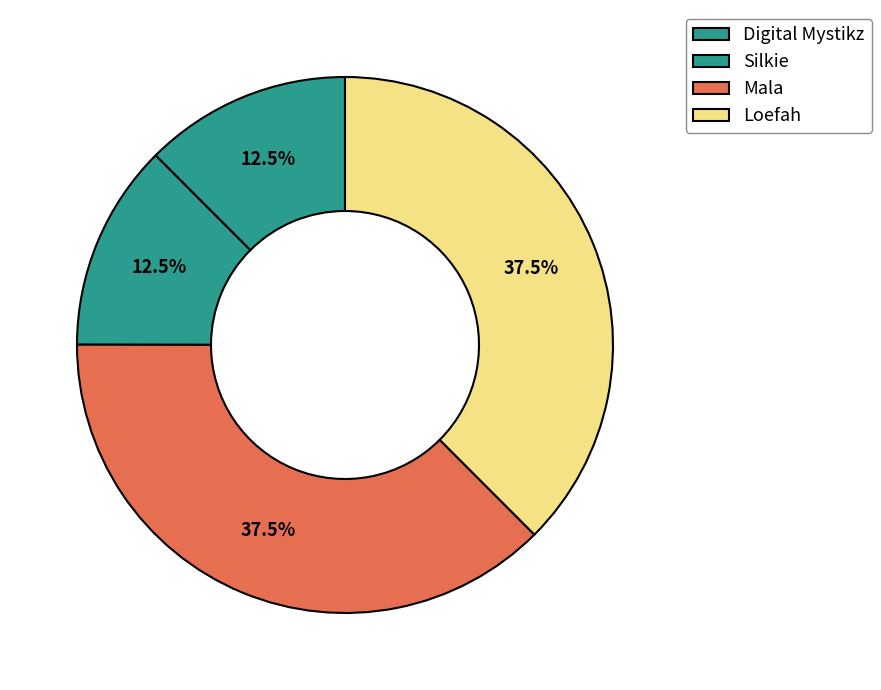

Between Loefah and Silkie, which is larger?

Loefah